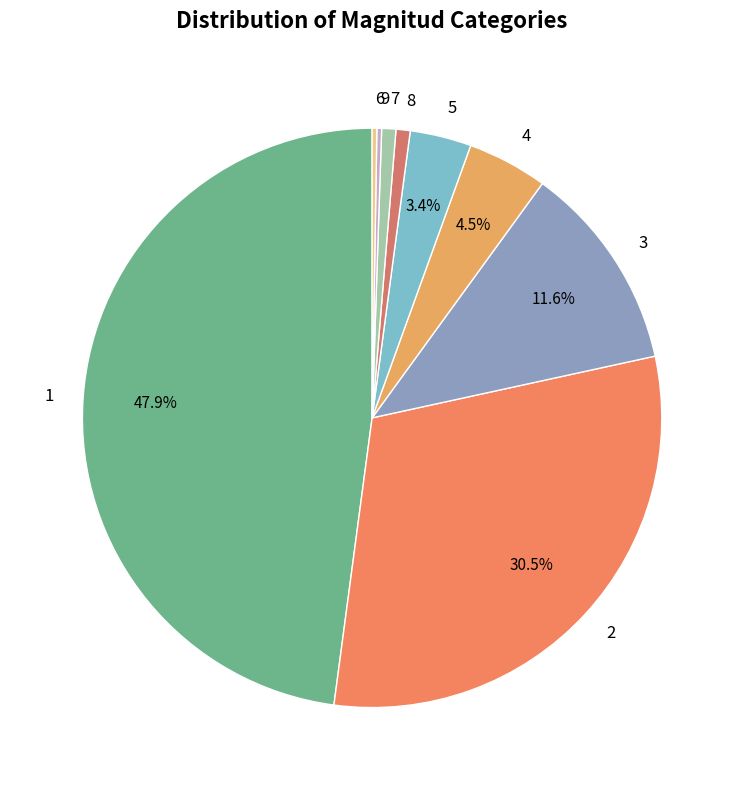

Does any single category account for the majority?

No